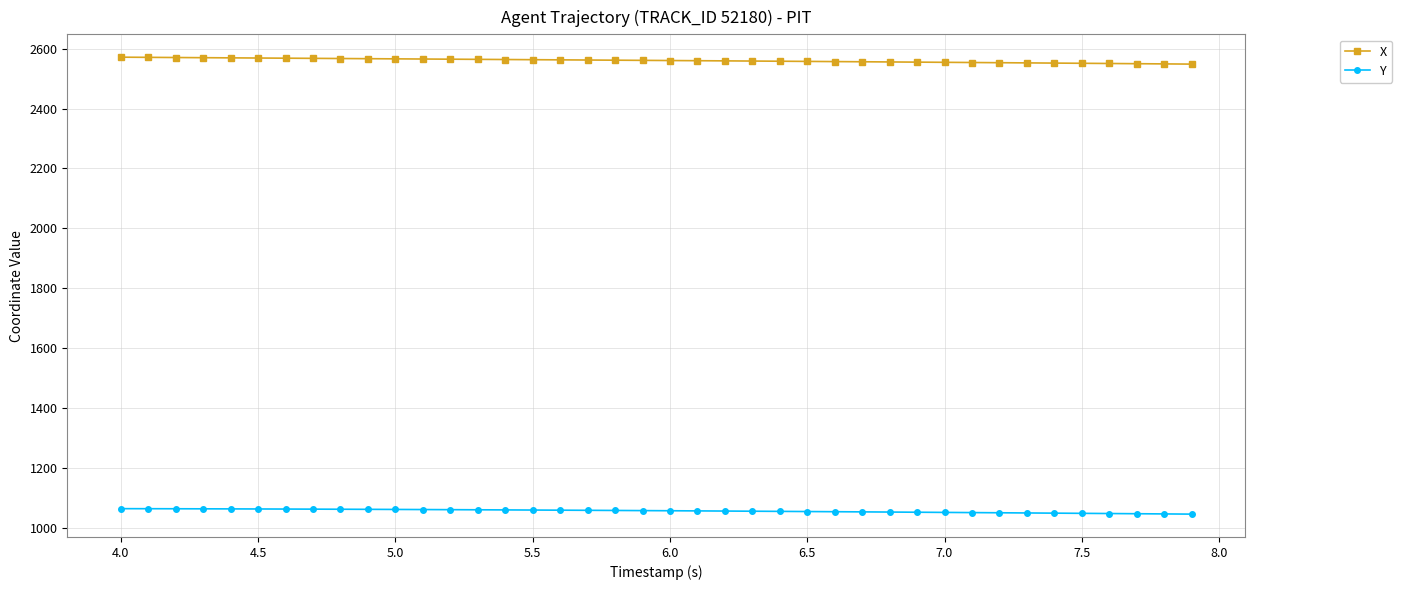

True or false: Y and X cross at least once.

False